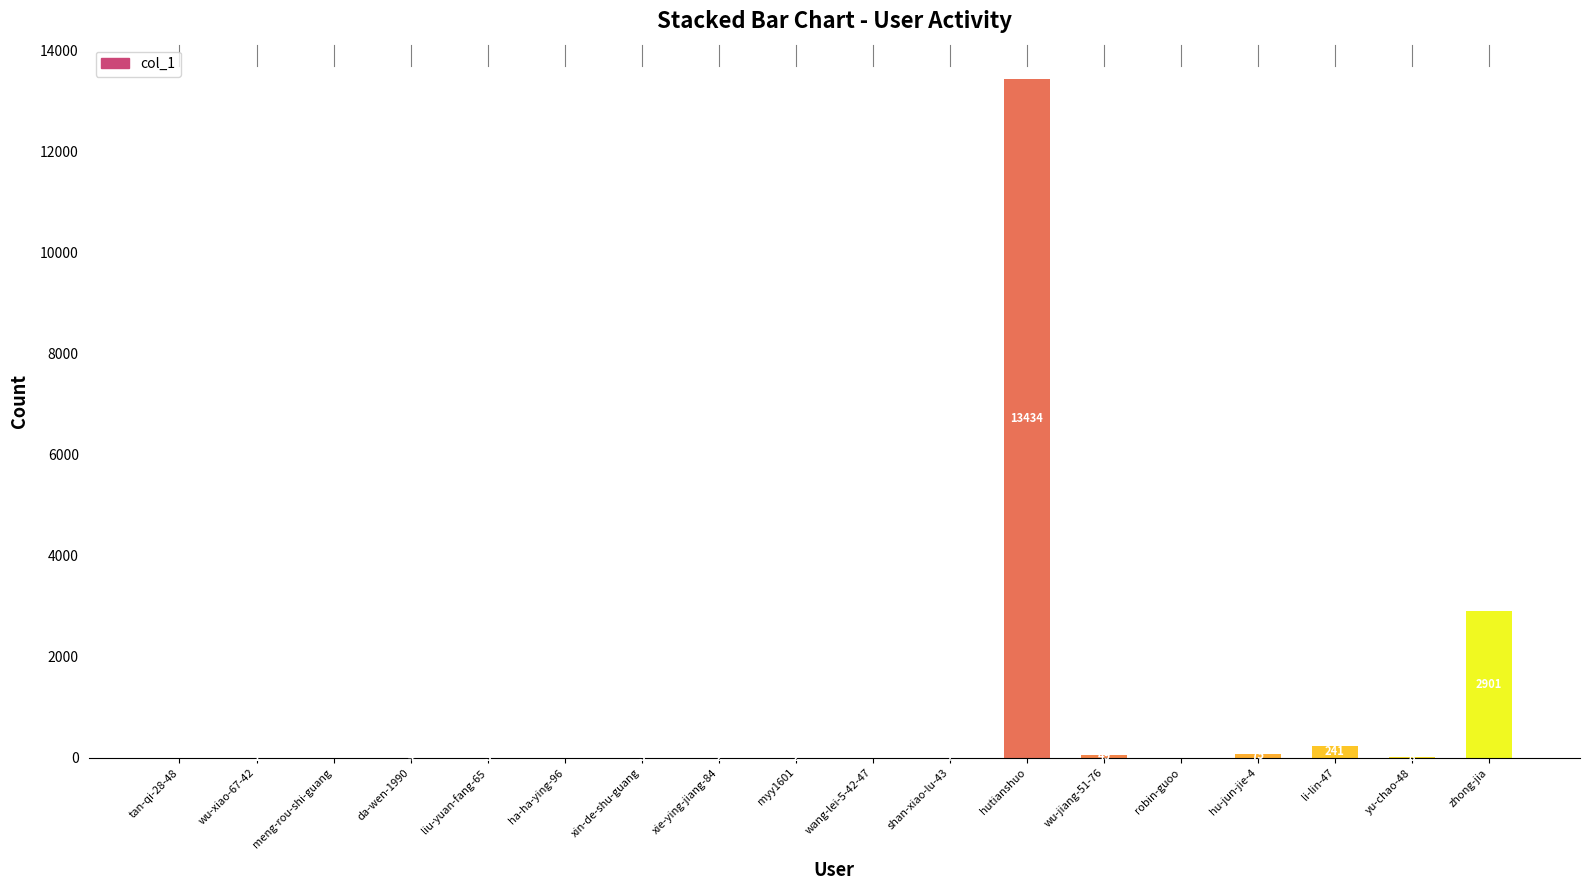

How many series are shown in this chart?

1